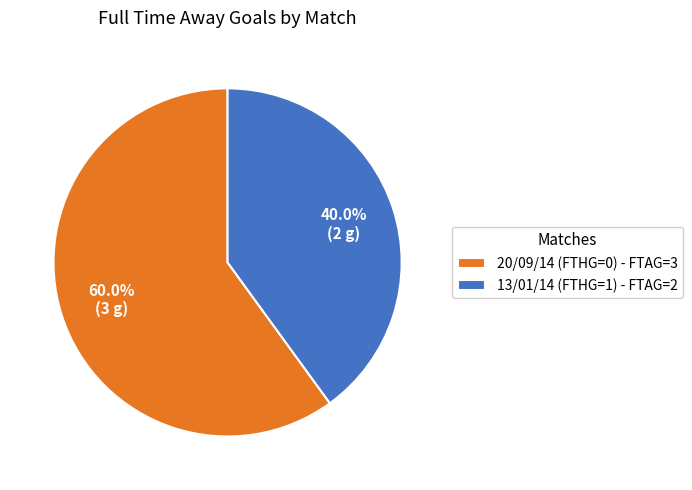

Is it true that 13/01/14 (FTHG=1) is 40% of the pie?

True